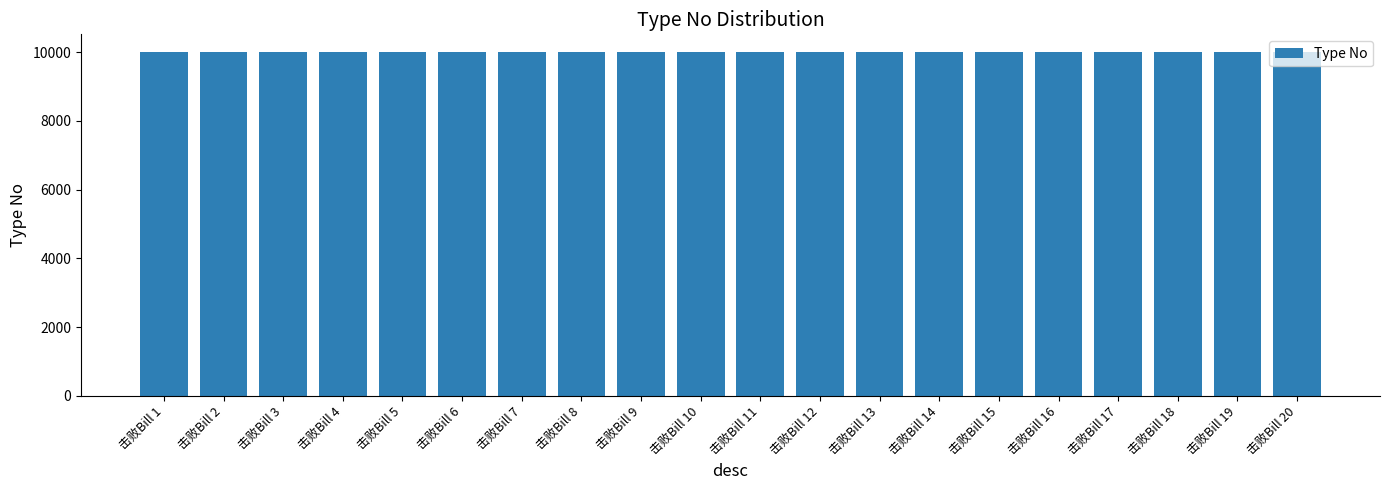

True or false: the data shows 2133 at 击败Bill 17.

False